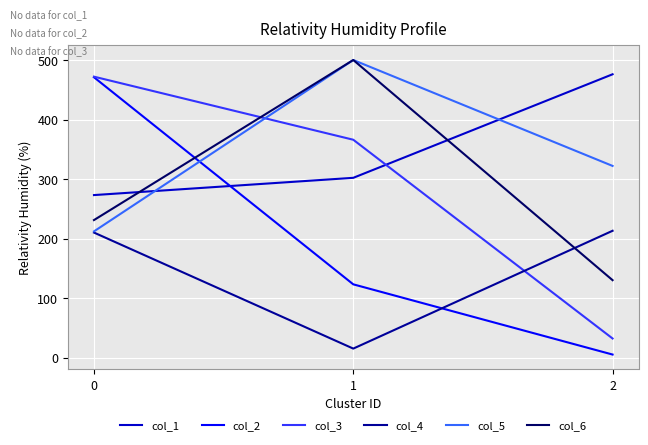

What is the difference between the col_5 values at 2 and 1?

178